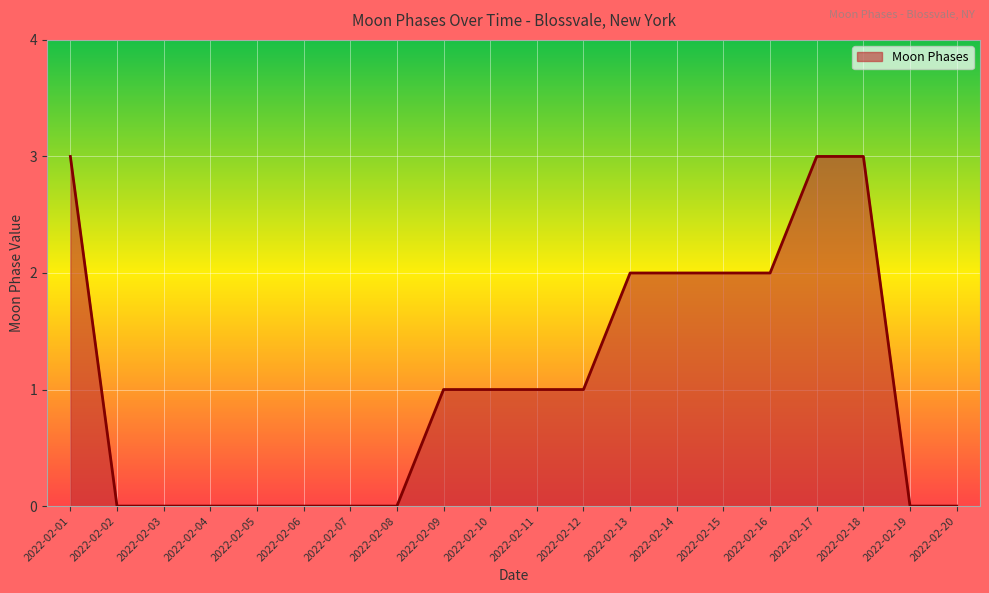

Between 2022-02-13 and 2022-02-09, which is larger?

2022-02-13